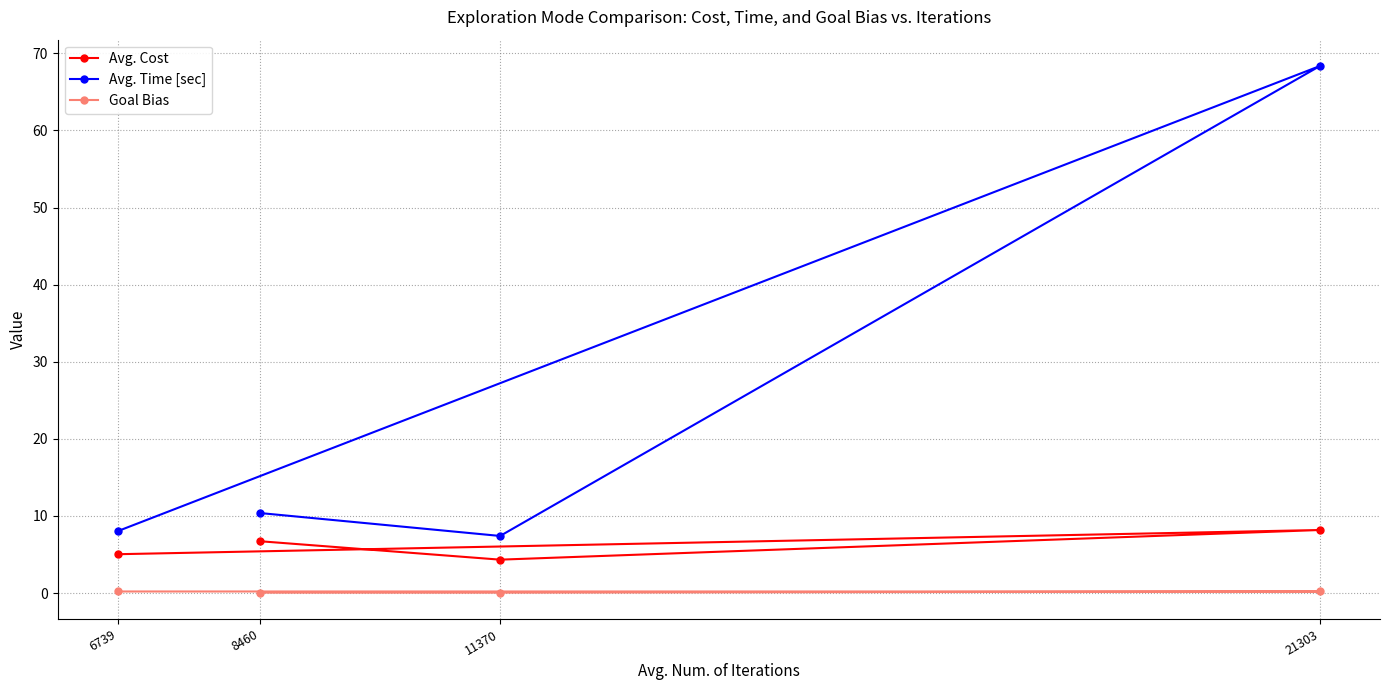

Count the number of categories in the chart.

4